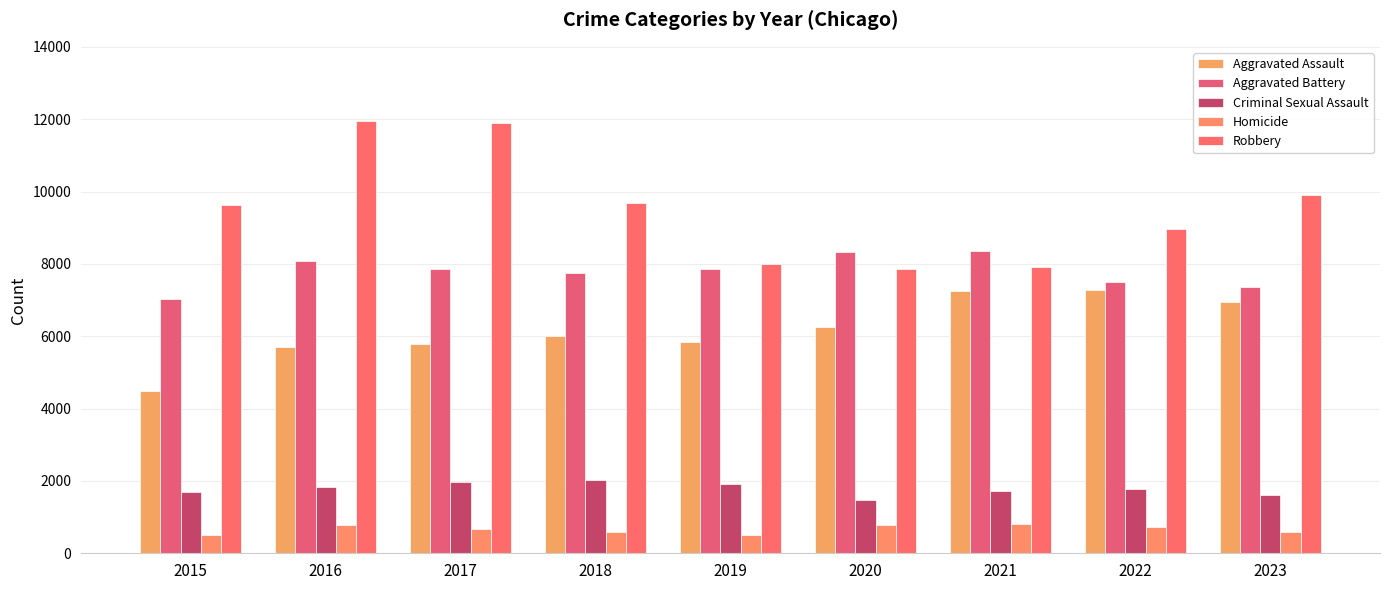

Where does the Homicide series first go above 672?

2016